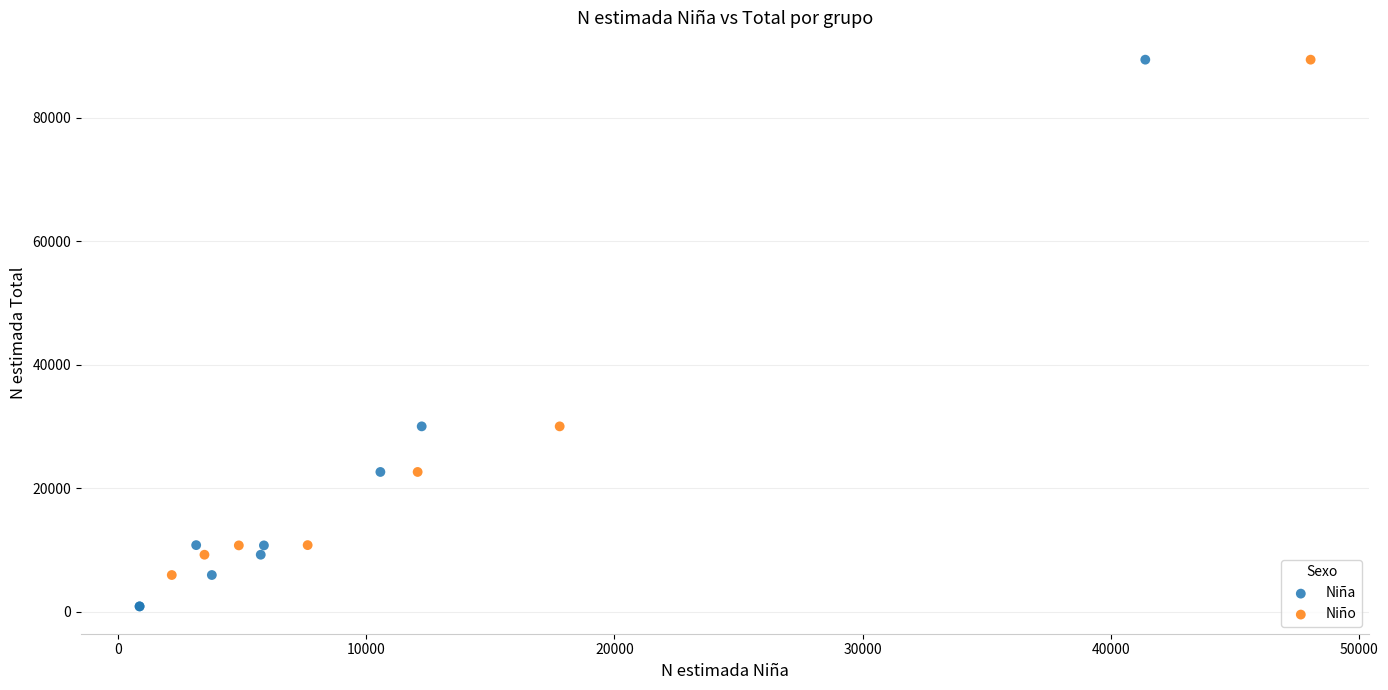

Which series has the largest Y range (max minus min)?

Niña